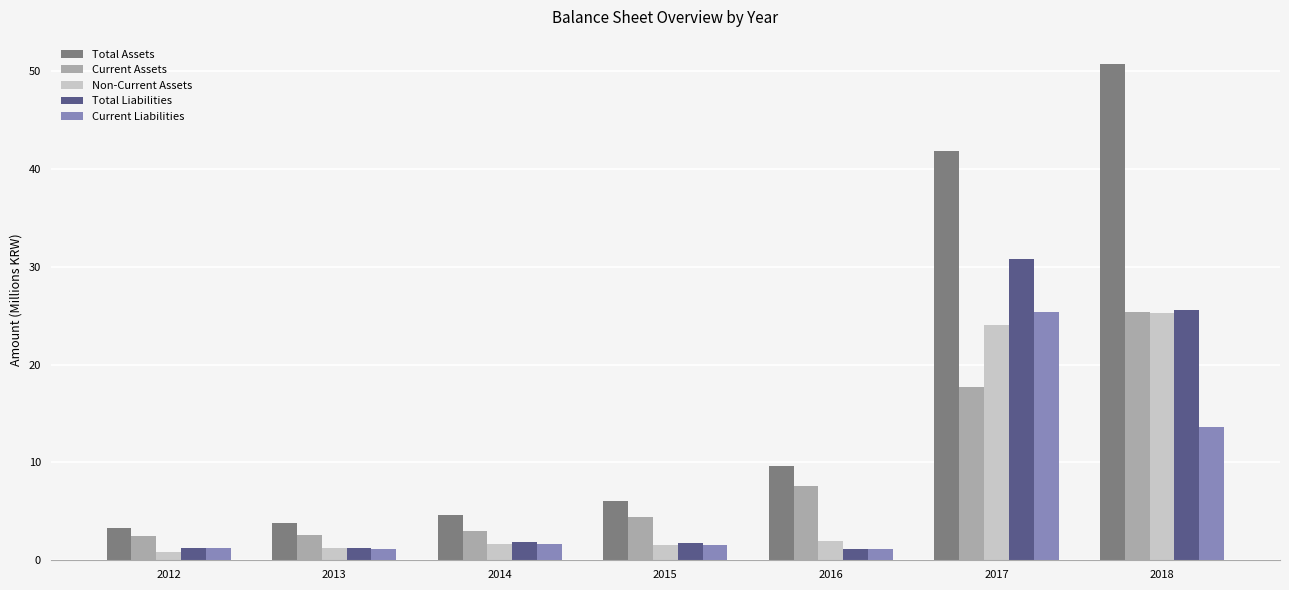

What is the maximum value for Non-Current Assets?

25.3